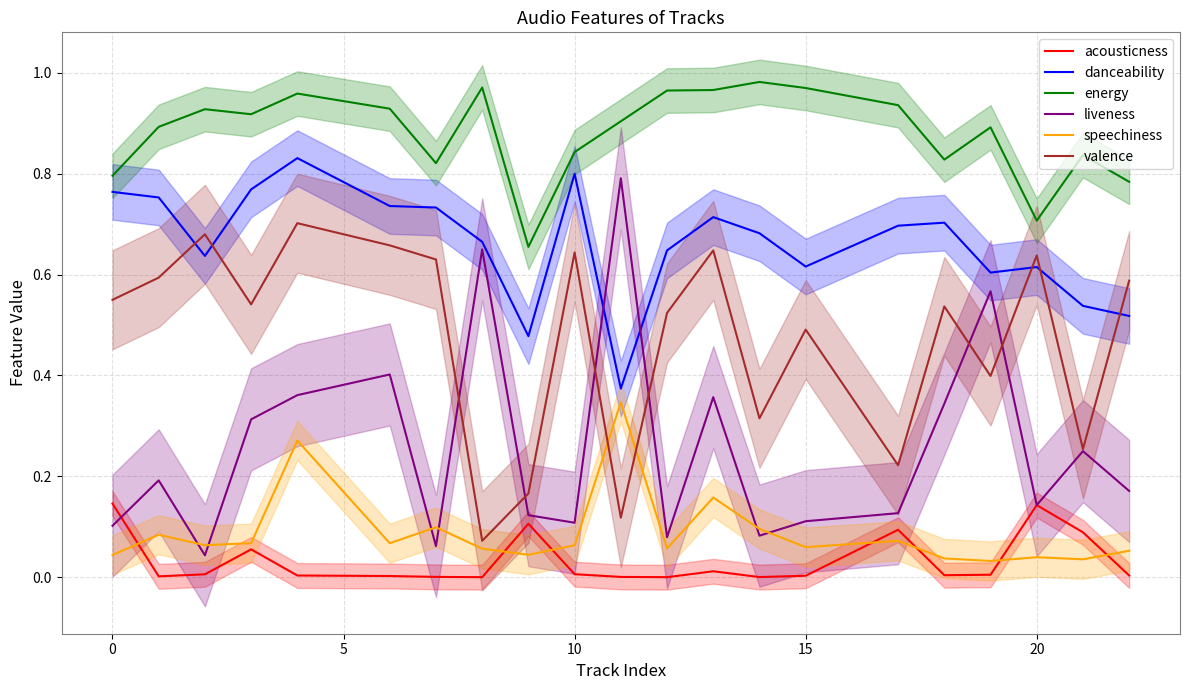

True or false: danceability and speechiness intersect in this chart.

False